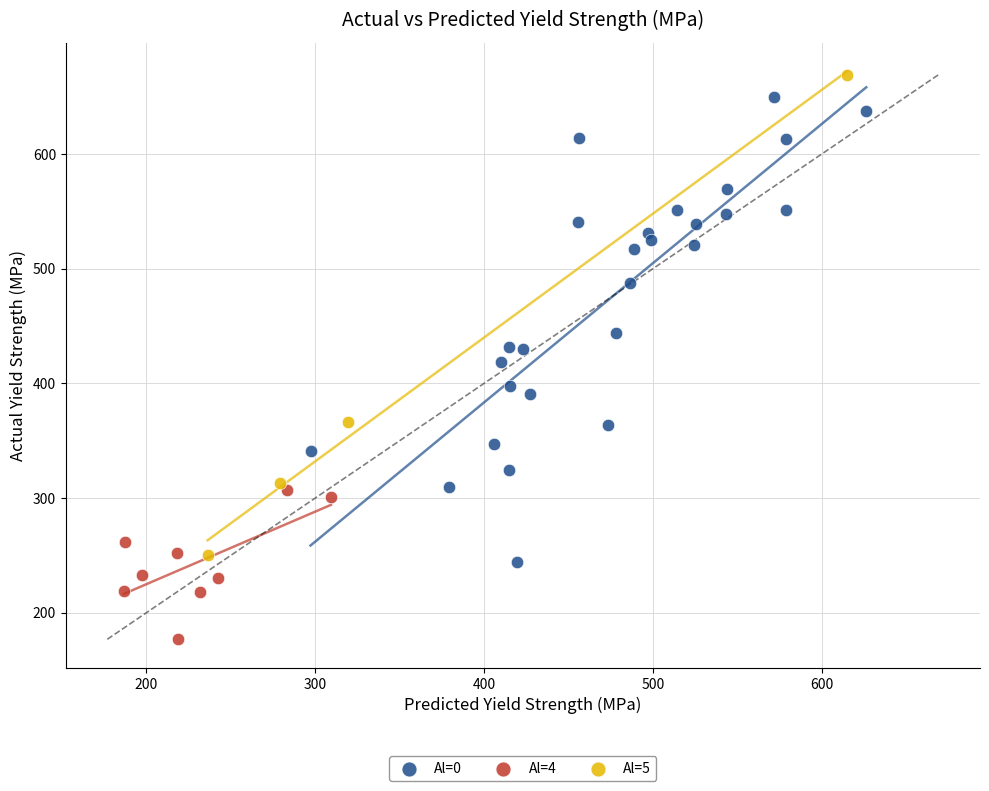

What are all the series names shown in the legend?

Al=0, Al=4, Al=5